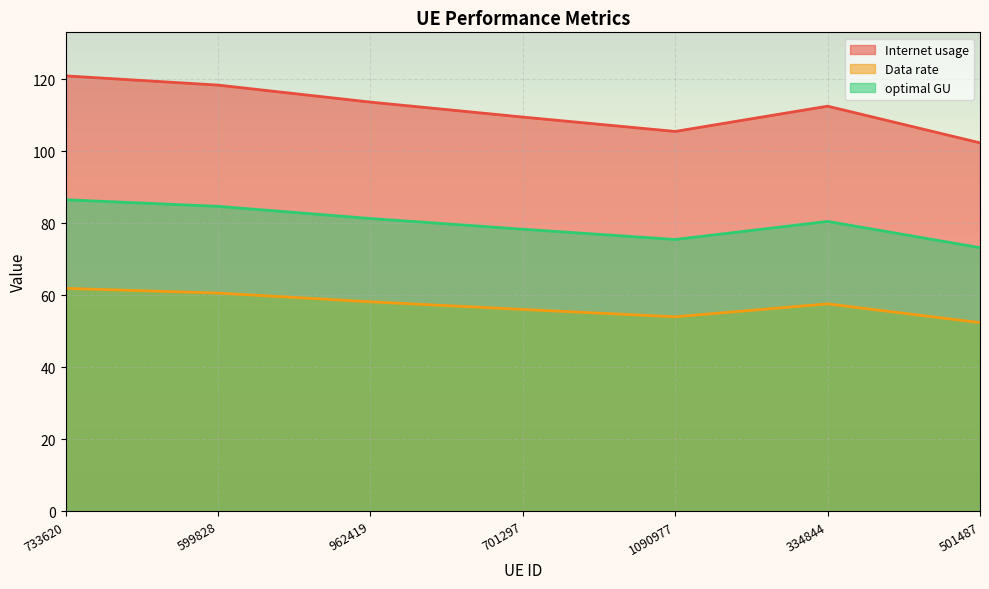

In optimal GU, how many points are lower than both neighbors (excluding endpoints)?

1